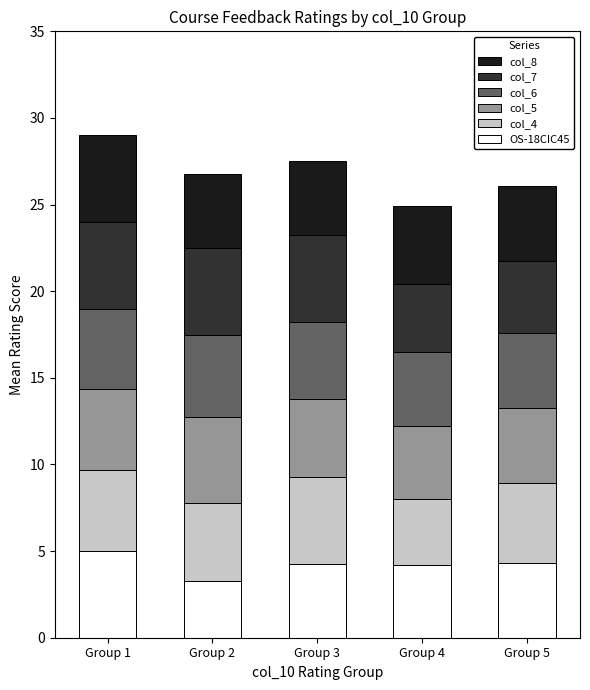

What are all the series names shown in the legend?

col_8, col_7, col_6, col_5, col_4, OS-18CIC45